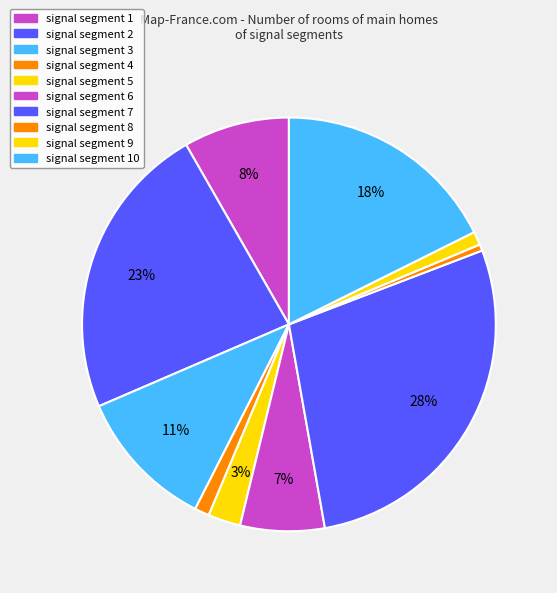

Which category has the smallest portion of the pie?

signal segment 8